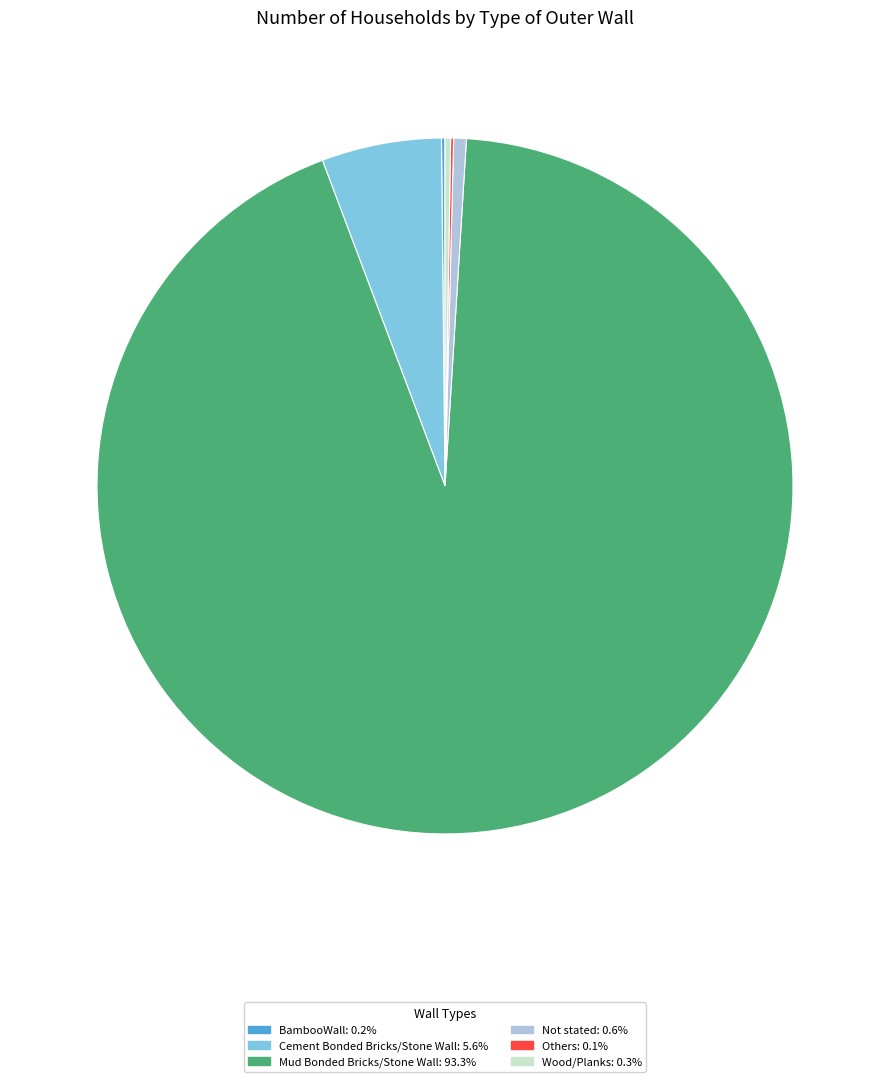

Is the sum of Mud Bonded Bricks/Stone Wall and Not stated greater than half?

Yes